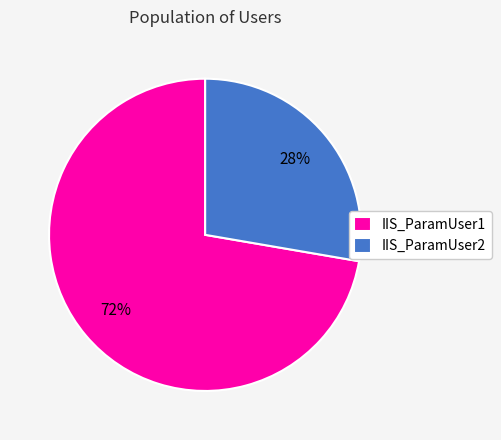

Do IIS_ParamUser2 and IIS_ParamUser1 together represent more than half of the pie?

Yes